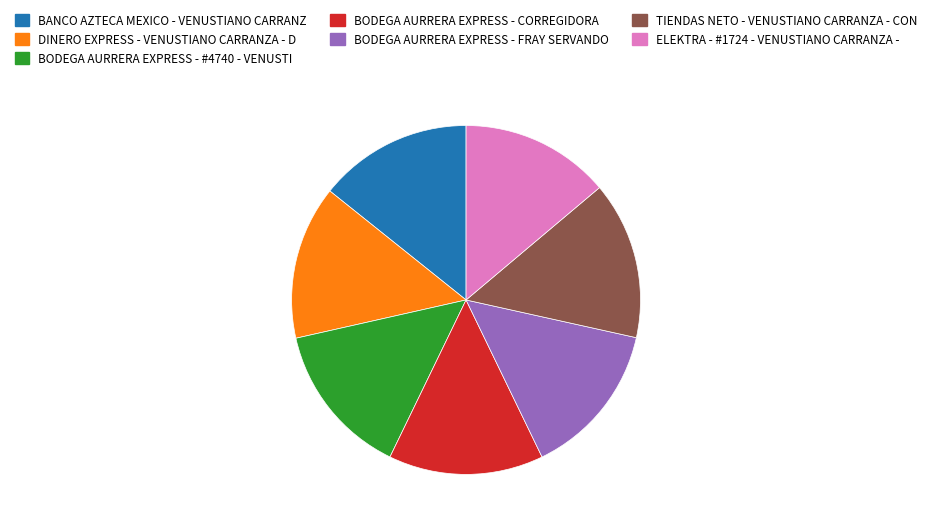

Approximately how many times larger is the value at BODEGA AURRERA EXPRESS - #4740 - VENUSTI compared to BODEGA AURRERA EXPRESS - FRAY SERVANDO?

1.0